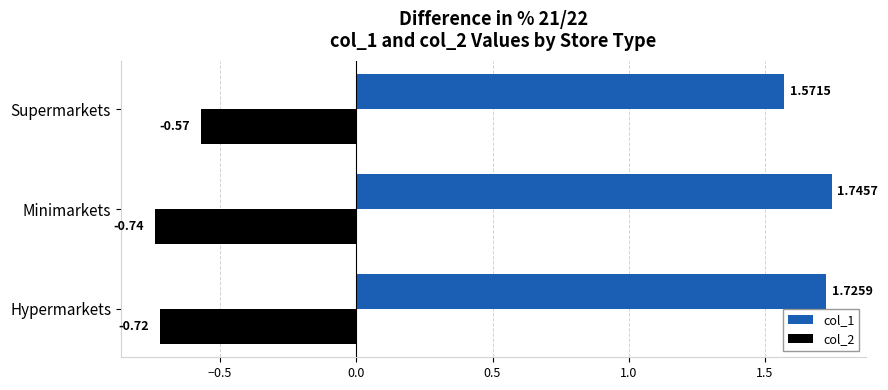

At which category does the chart reach its minimum across all series?

Minimarkets